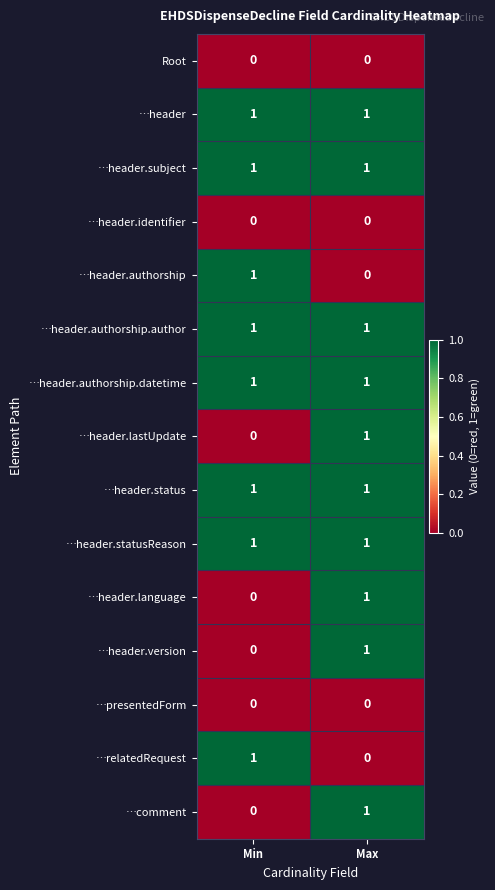

At which category is the sum across all series the highest?

Max